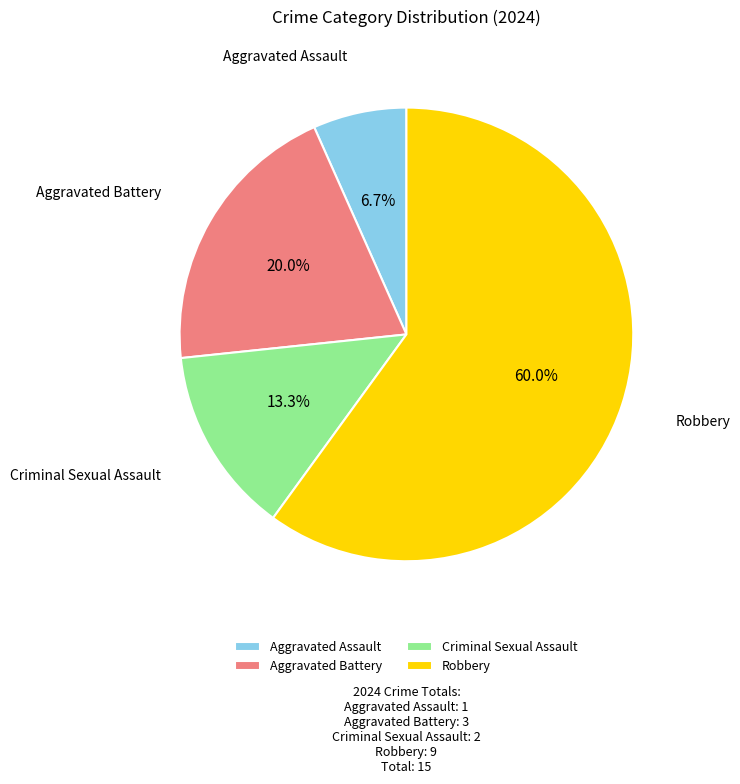

The Robbery slice represents 60% of the pie. True or false?

True